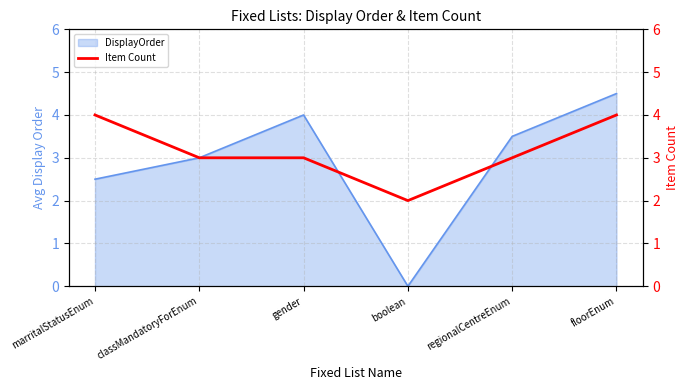

How many lines are shown in the chart?

1